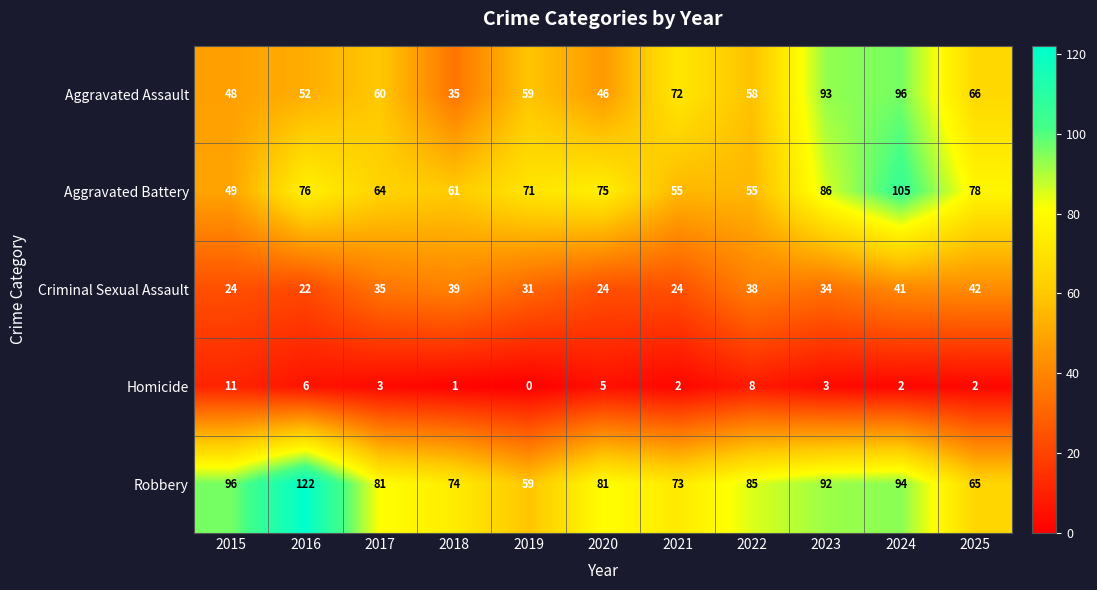

Which series changed the most between 2022 and 2025?

Aggravated Battery